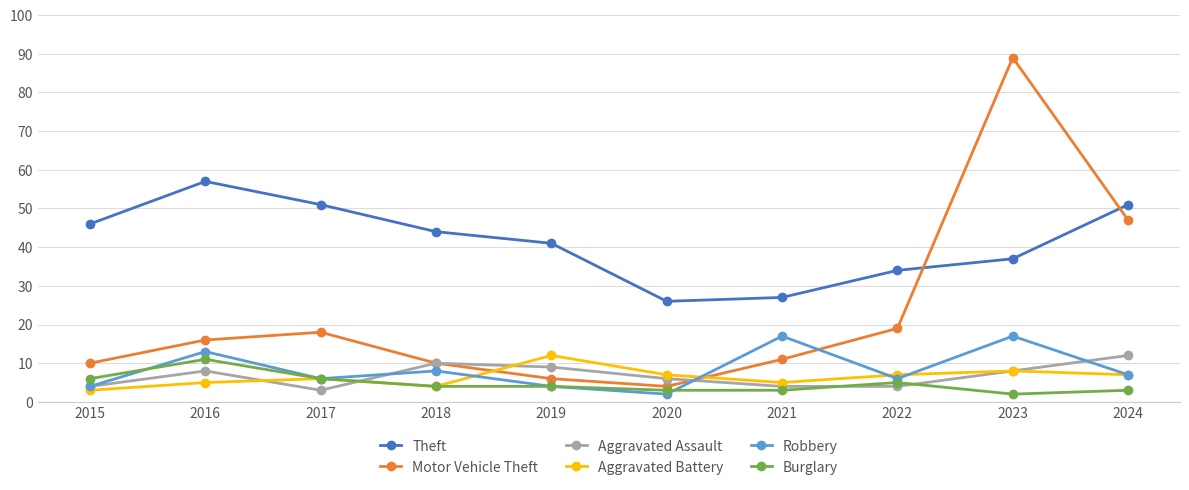

What is the sum of the Motor Vehicle Theft values at 2019 and 2023?

95